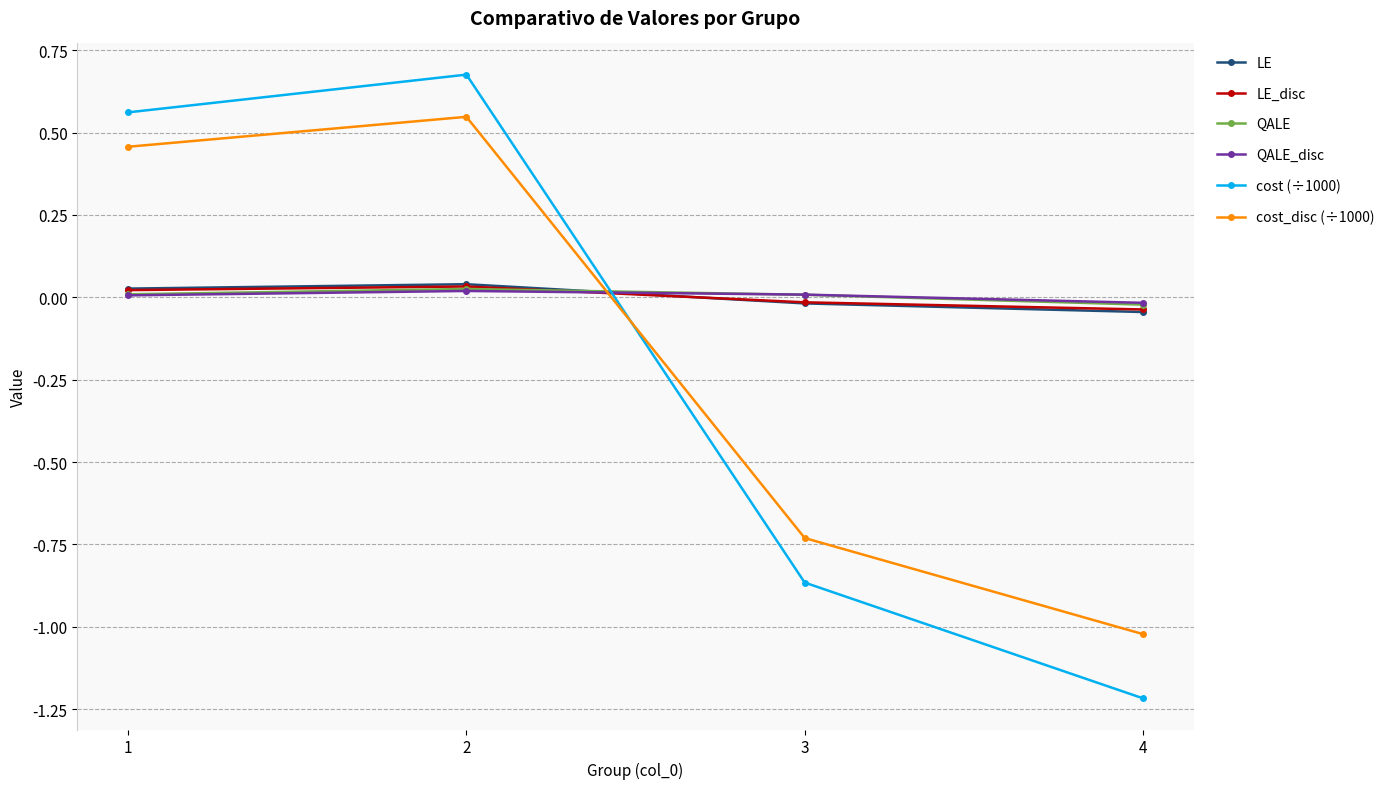

Which series changed the most between 3 and 4?

cost (÷1000)